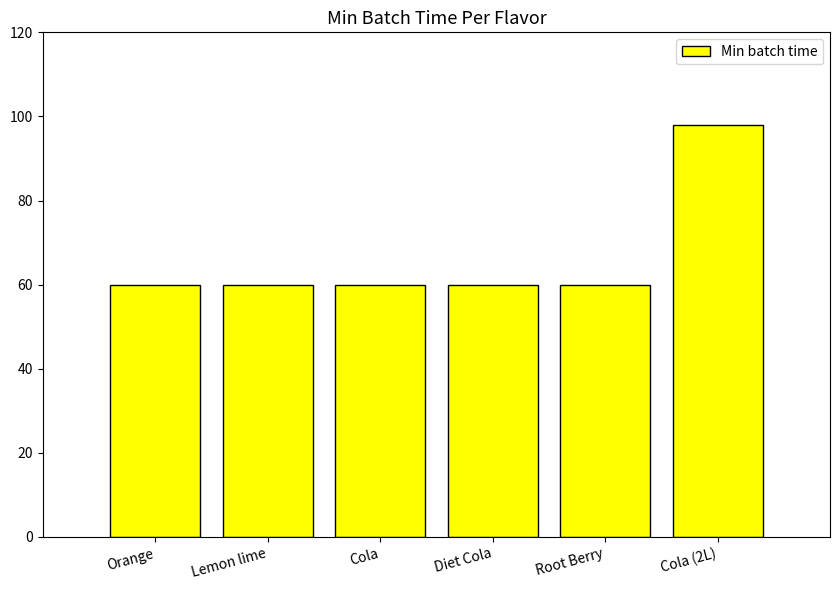

Are the bars horizontal?

No